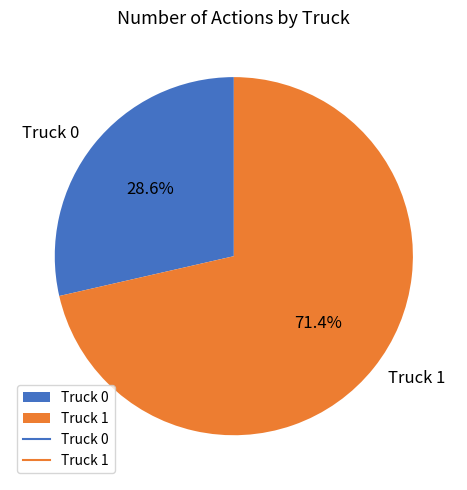

Which category has the biggest portion of the pie?

Truck 1